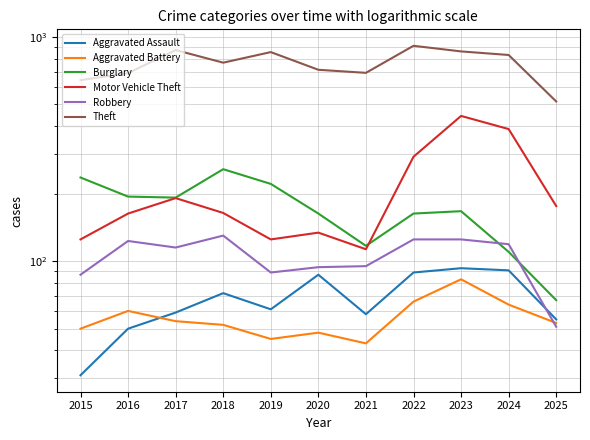

What is the value of the Theft point at the 10th from the left?

830